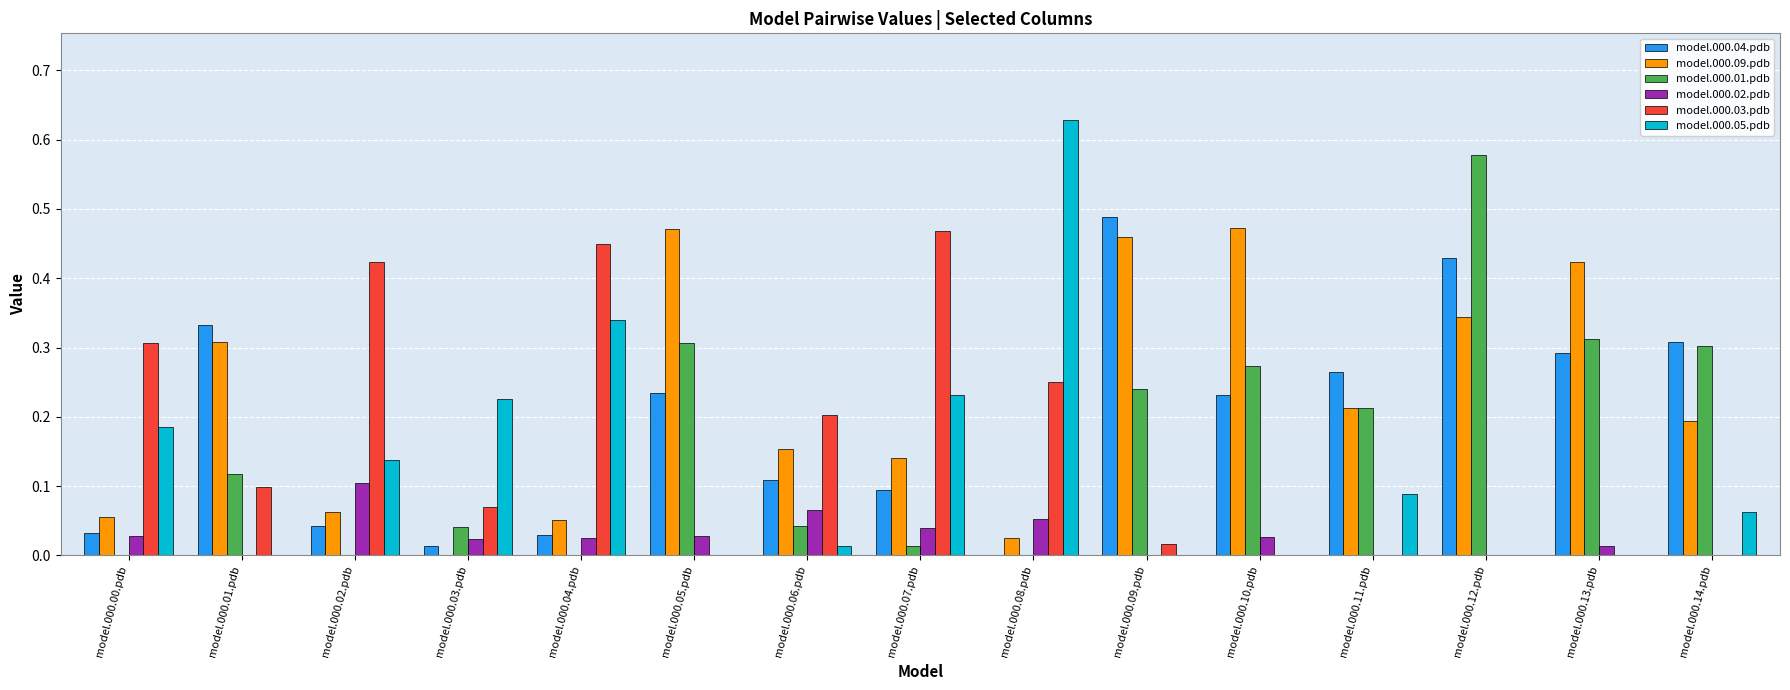

Which series changed the most between model.000.12.pdb and model.000.14.pdb?

model.000.01.pdb